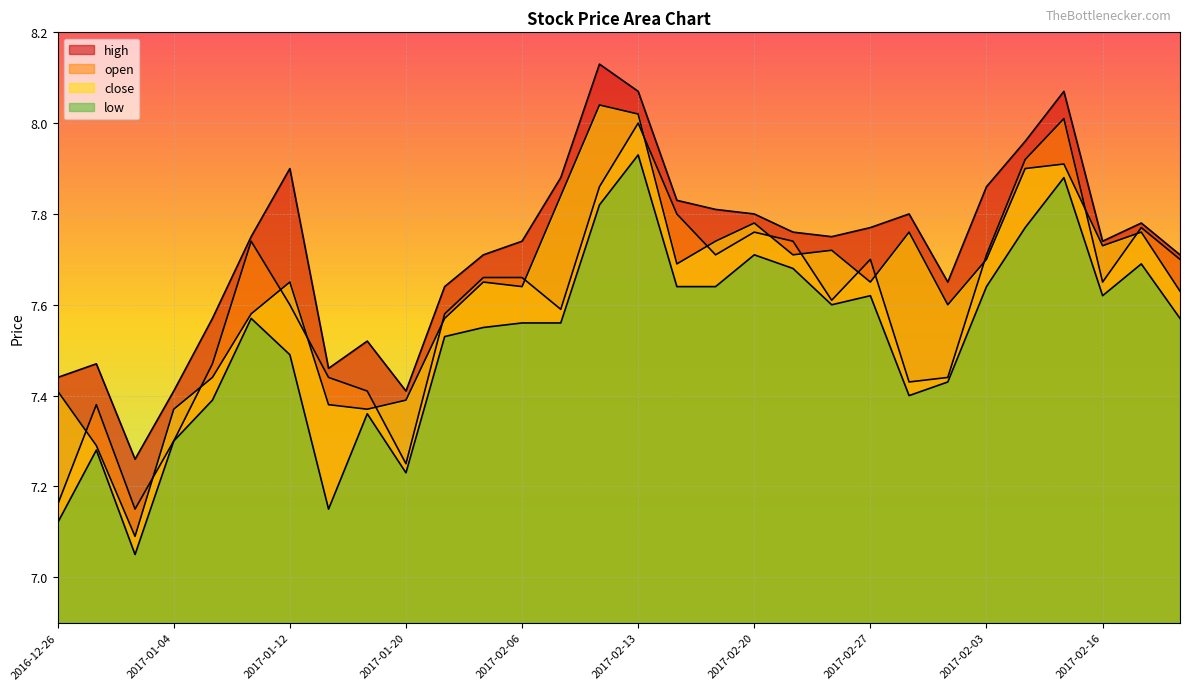

Which series has the widest spread of values?

close